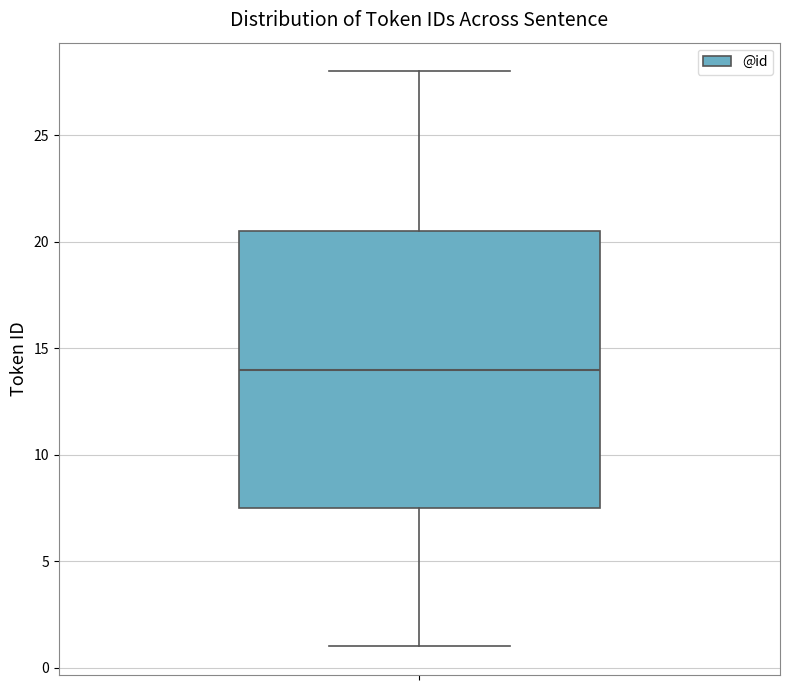

Read this box plot against the y-axis: the position of the median line, the range covered by the box, and the ends of both whiskers. The values are not printed on the chart, so give them approximately, as read against the axis.

median 14.0, box 7.5 to 20.5, whiskers 1.0 to 28.0